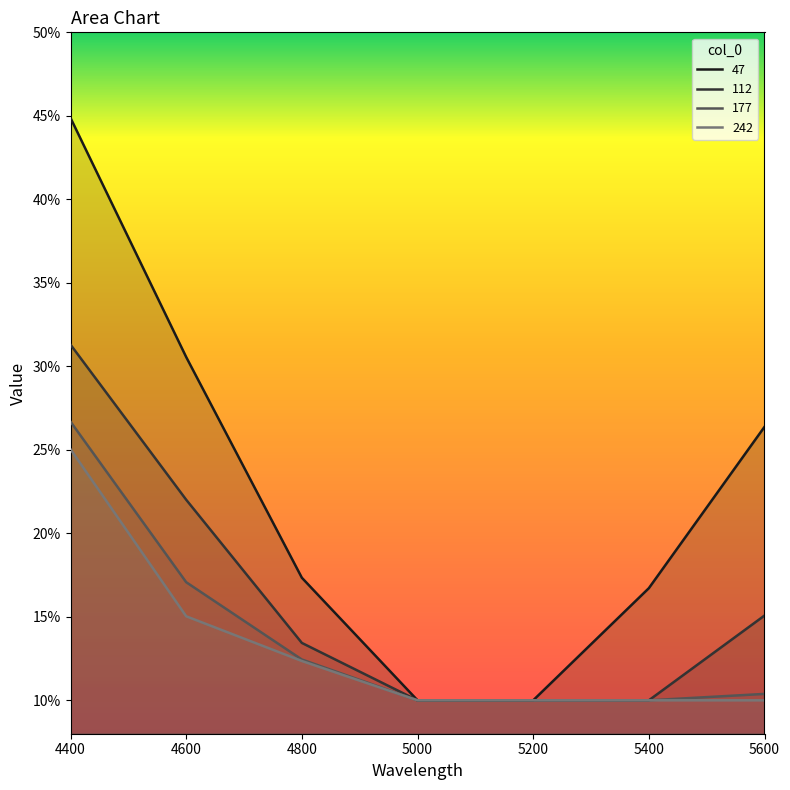

At how many categories does at least one series exceed 0?

7